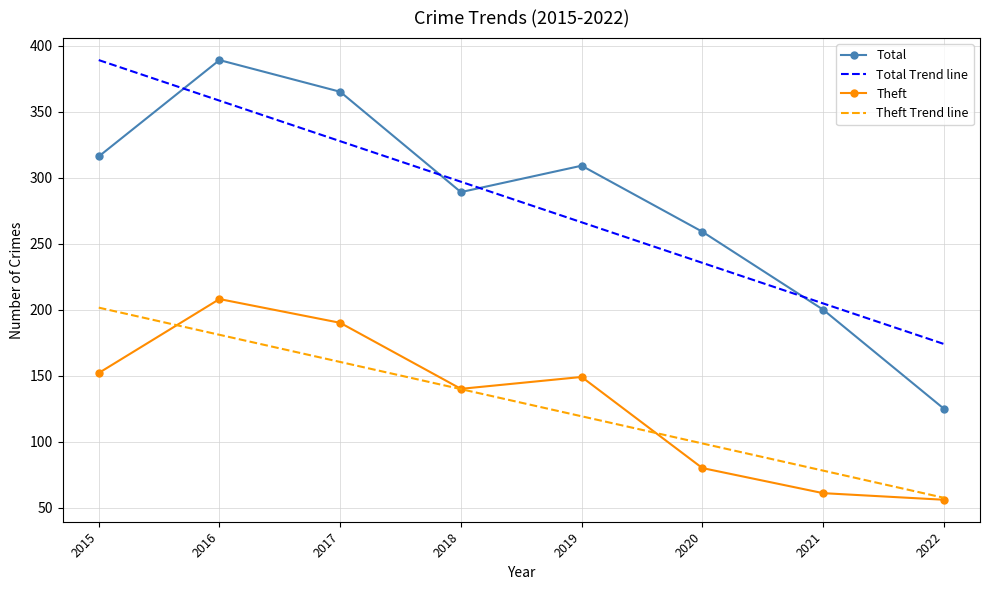

What are all the series names shown in the legend?

Total, Total Trend line, Theft, Theft Trend line